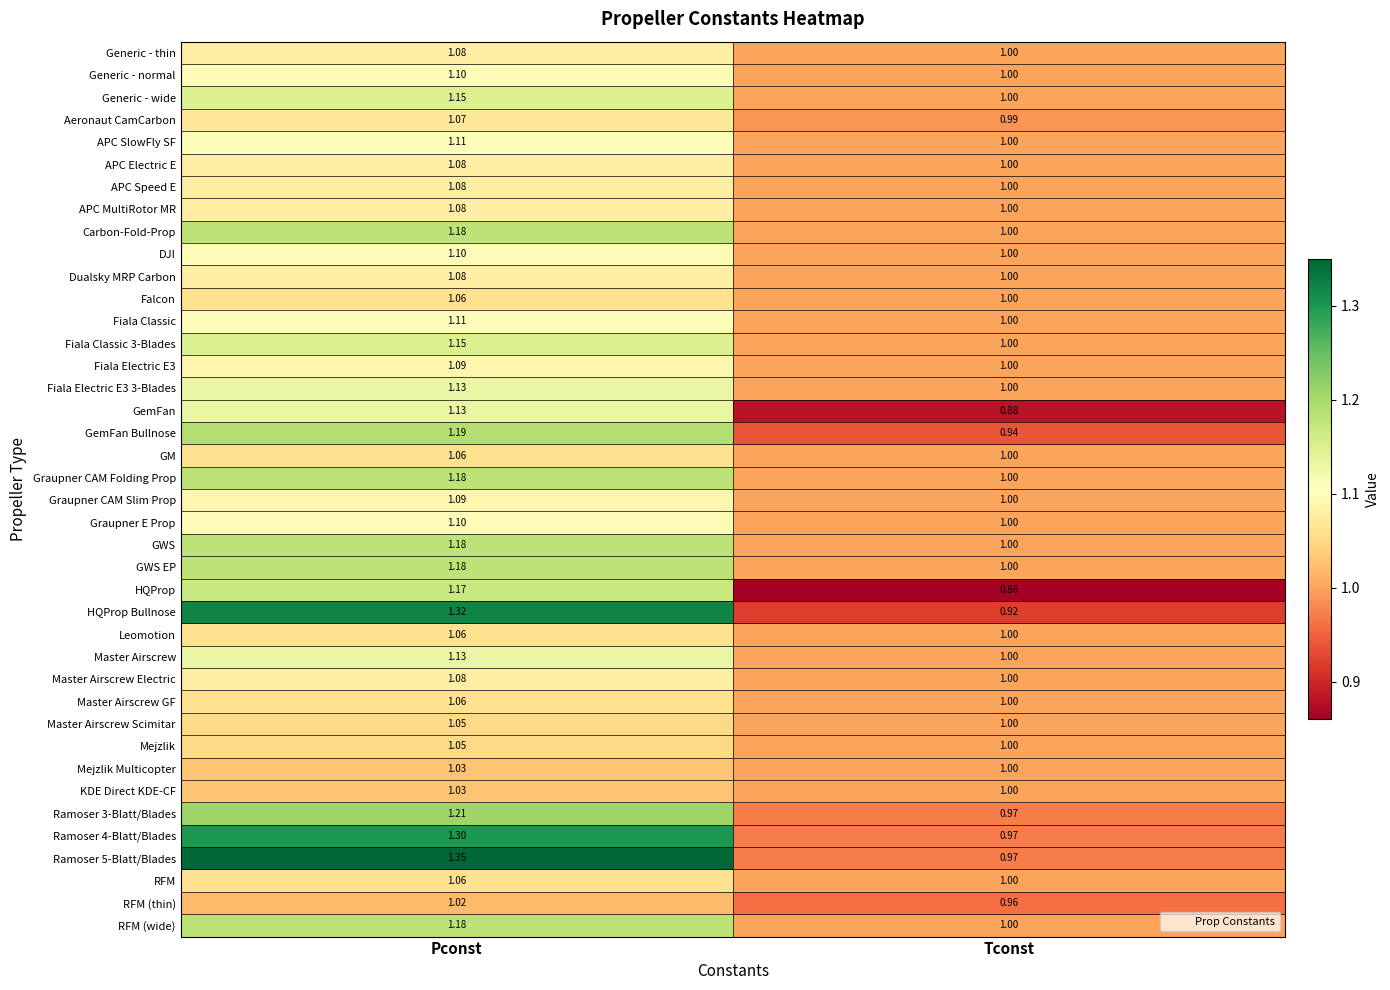

List the labels in order of HQProp Bullnose value, smallest first.

Tconst, Pconst